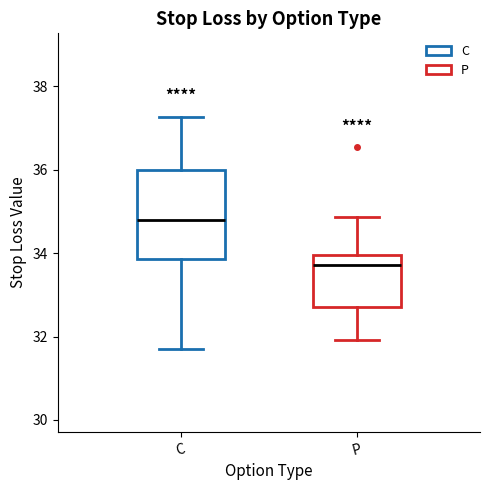

Reading left to right, transcribe this box plot: for each box, give where its median line is, the range the box spans, and where its two whiskers end, as read against the y-axis. The values are not printed on the chart, so give them approximately, as read against the axis.

C: median 34.8, box 33.8 to 36.0, whiskers 31.8 to 37.2
P: median 33.8, box 32.8 to 34.0, whiskers 32.0 to 34.8